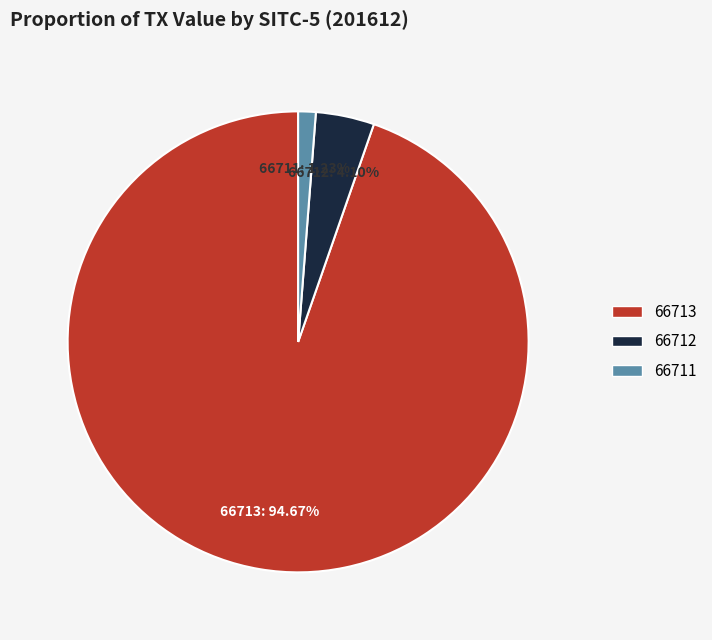

Which category has the biggest portion of the pie?

66713